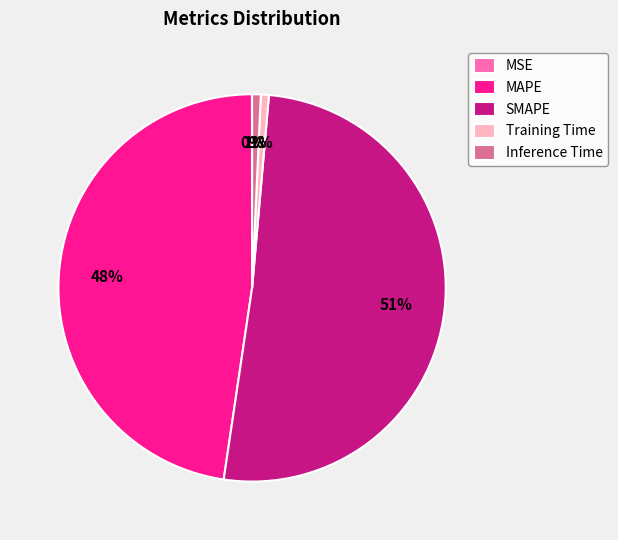

Between Inference Time and MAPE, which is larger?

MAPE